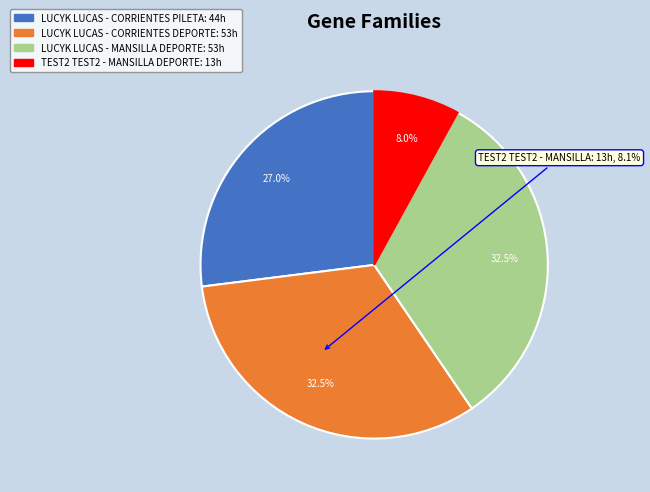

To the nearest percent, what portion does LUCYK LUCAS - CORRIENTES PILETA represent?

27%